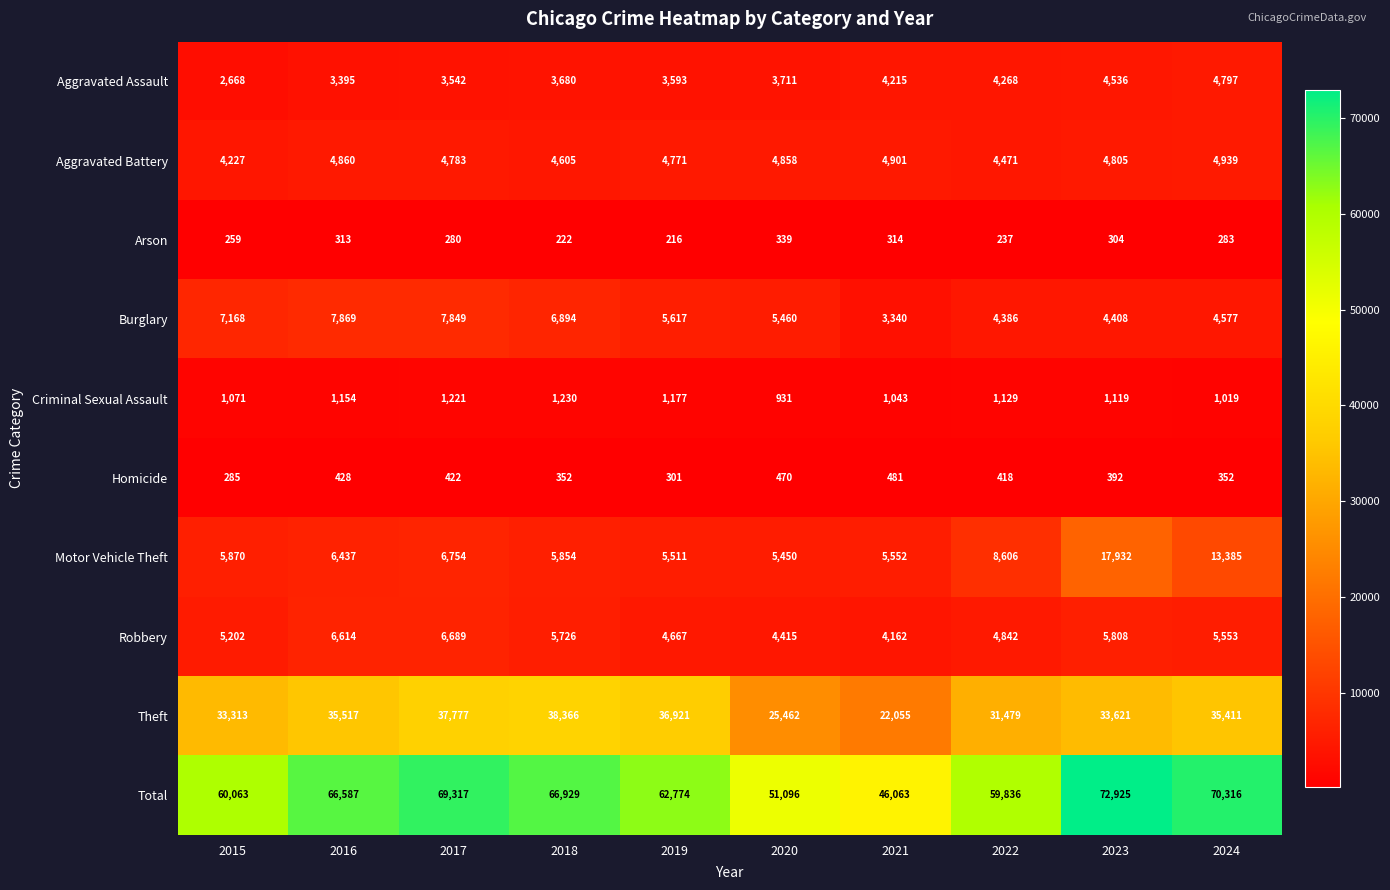

What is the greatest value displayed?

72925